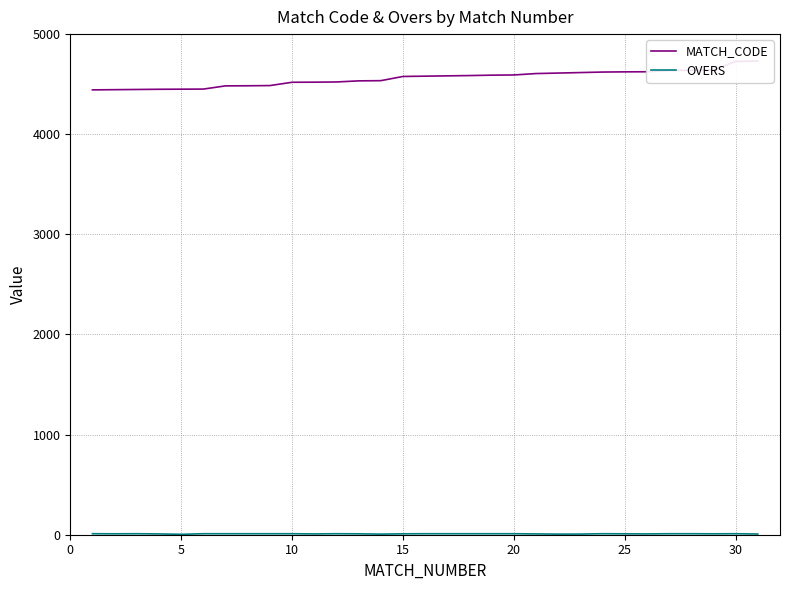

Which series has the widest spread of values?

MATCH_CODE